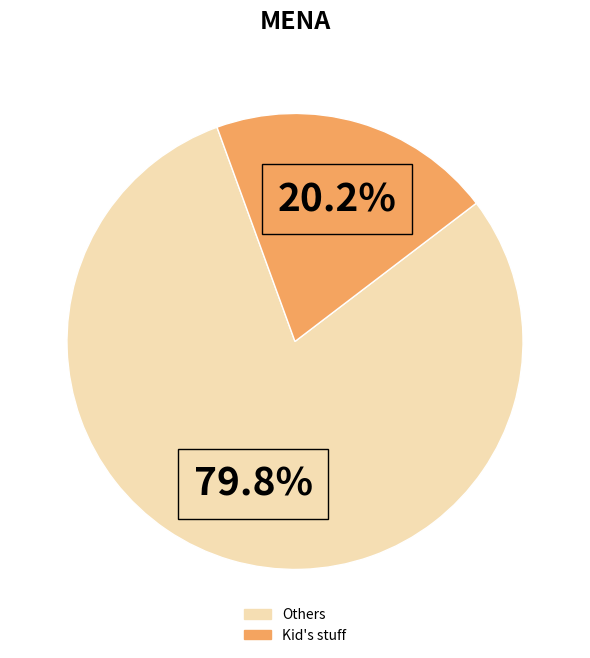

Is there a majority slice in this chart?

Yes